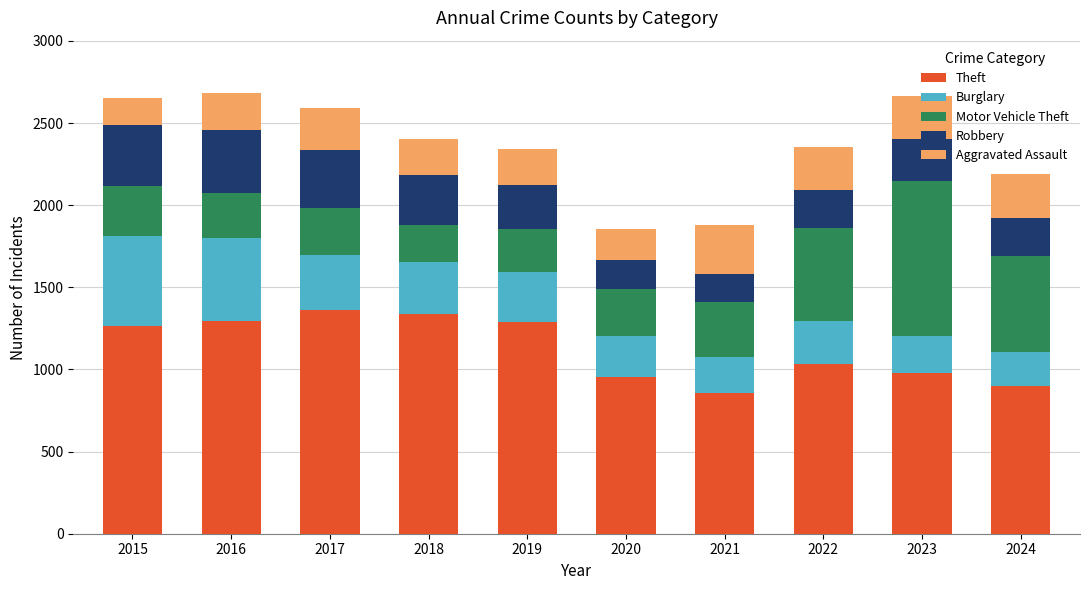

What is the sum of all Theft values?

11264